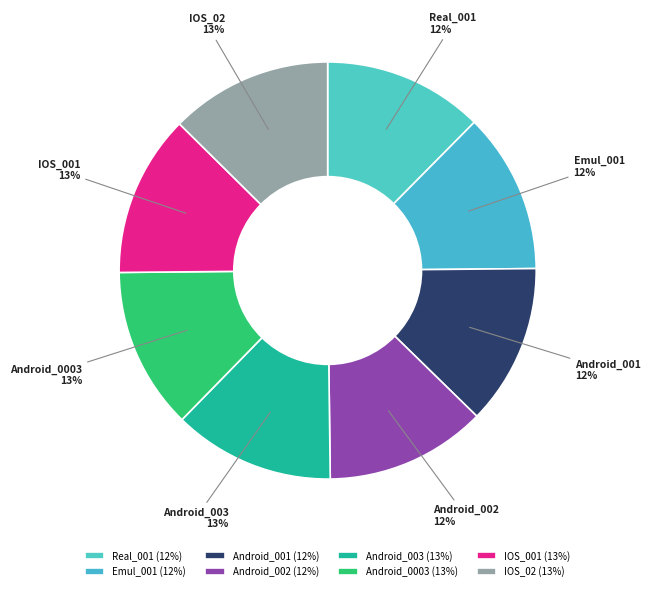

The Real_001 slice represents 12% of the pie. True or false?

True